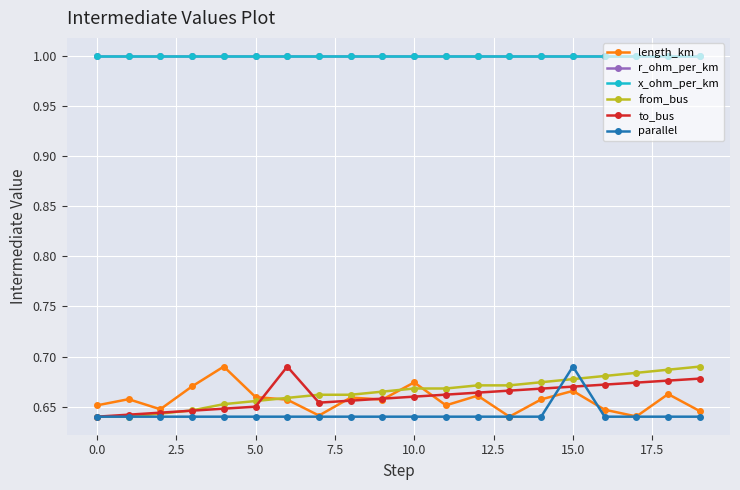

Does the chart have visible grid lines?

Yes